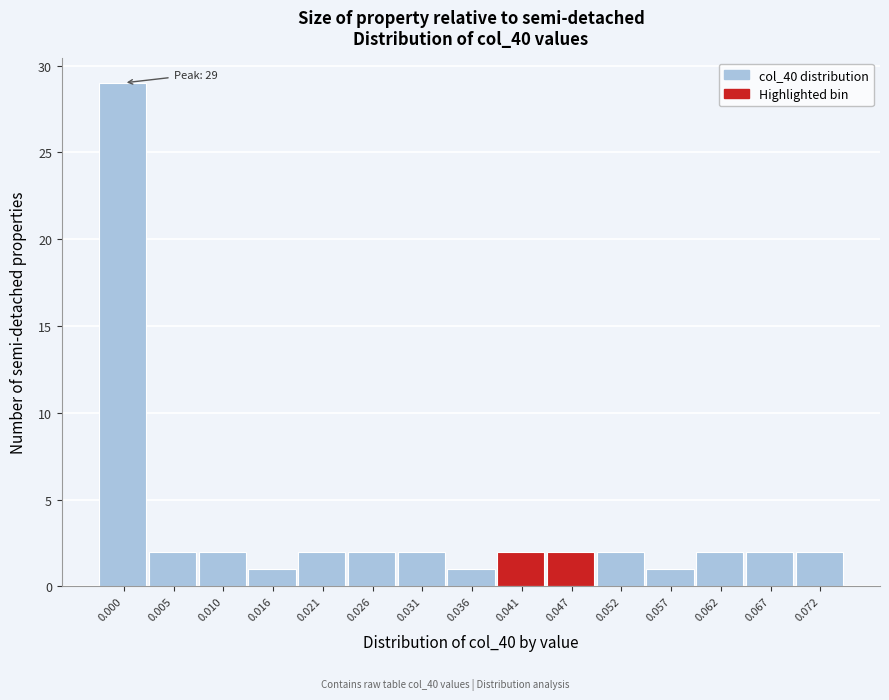

Reading left to right, transcribe all the data shown in this chart.

0.000=29	0.005=2	0.010=2	0.016=1	0.021=2	0.026=2	0.031=2	0.036=1	0.041=2	0.047=2	0.052=2	0.057=1	0.062=2	0.067=2	0.072=2